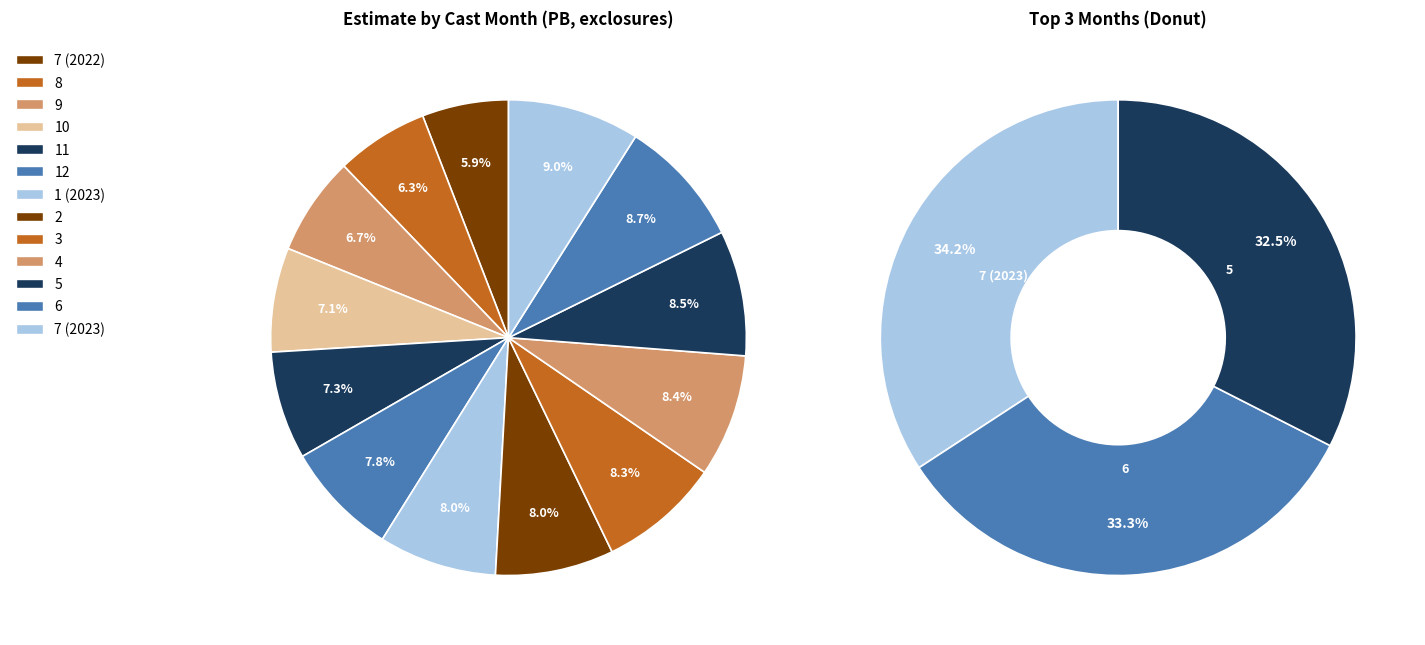

True or false: 11 accounts for 1% of the total.

False